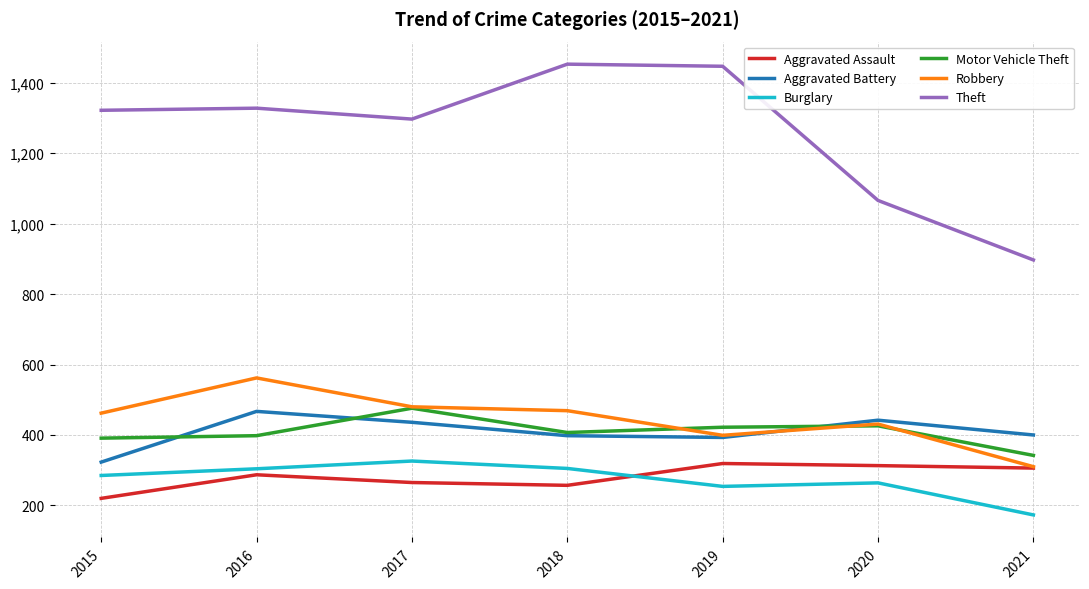

After their last crossing, which series has the higher values: Robbery or Aggravated Battery?

Aggravated Battery